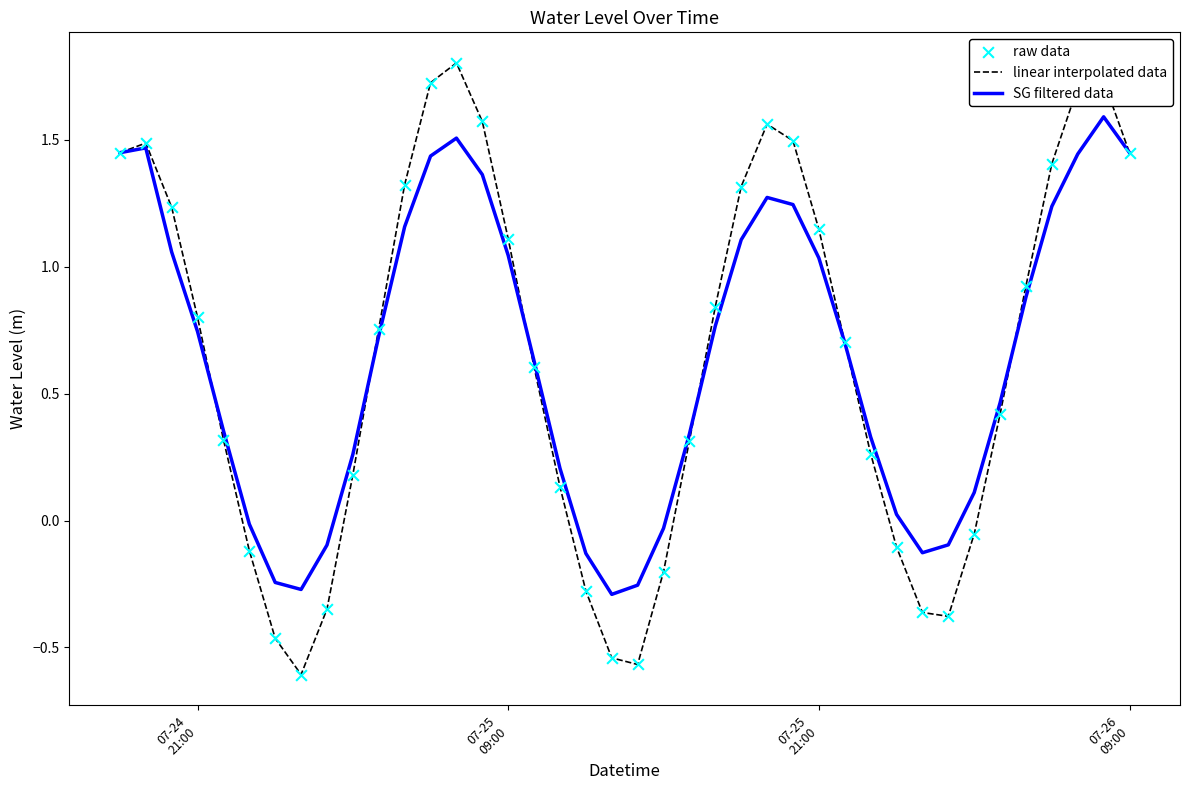

Which series has the largest range (max minus min)?

linear interpolated data